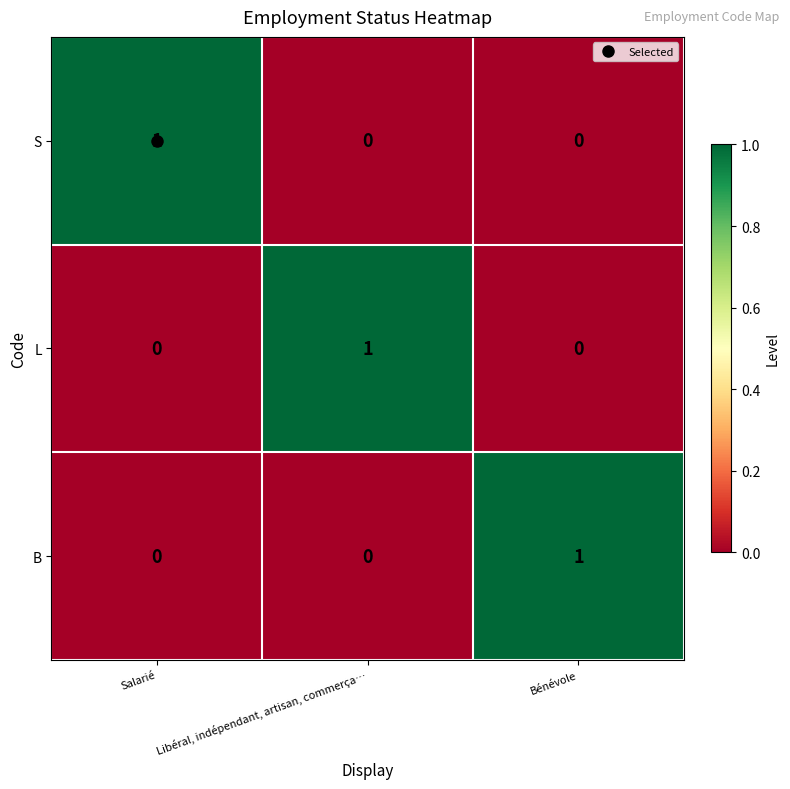

True or false: L has a value of 0 at Bénévole.

True